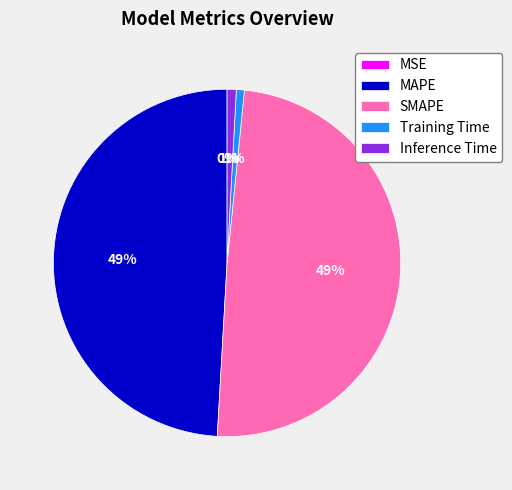

Is it true that SMAPE is 49% of the pie?

True